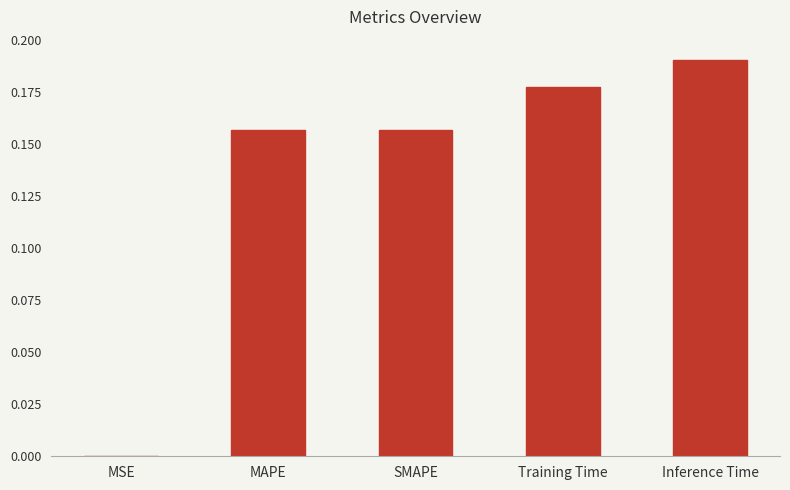

True or false: the data shows 0.0 at MSE.

True